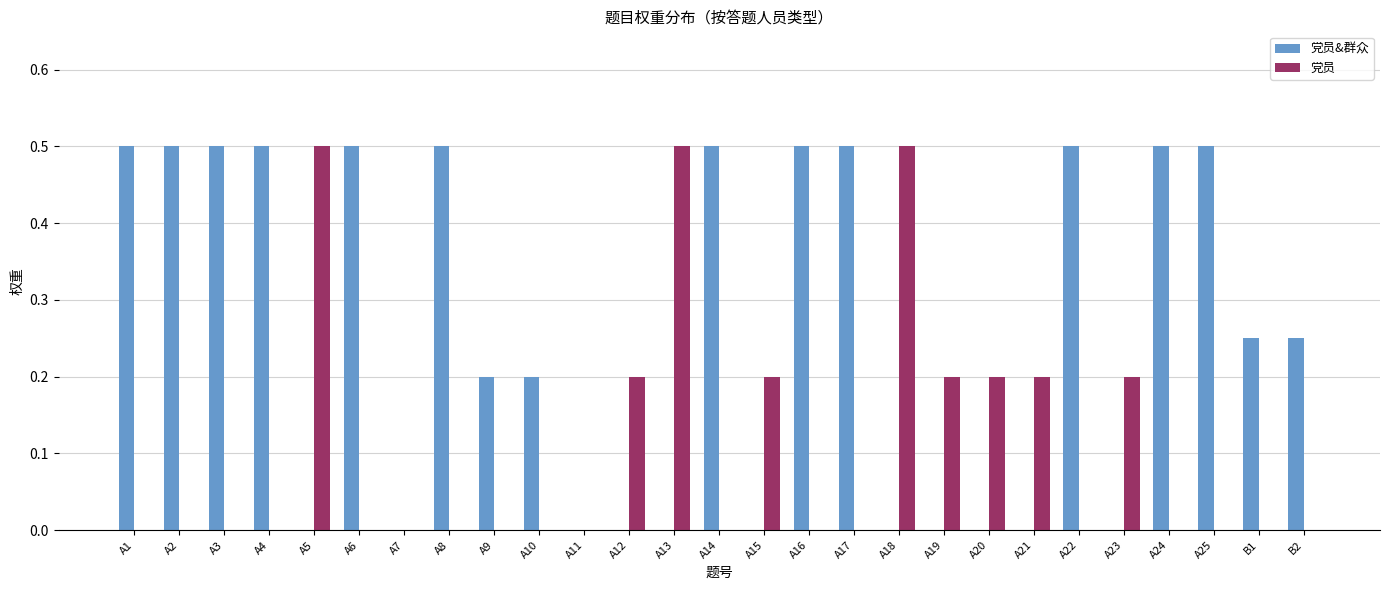

What is the sum of all 党员&群众 values?

6.9